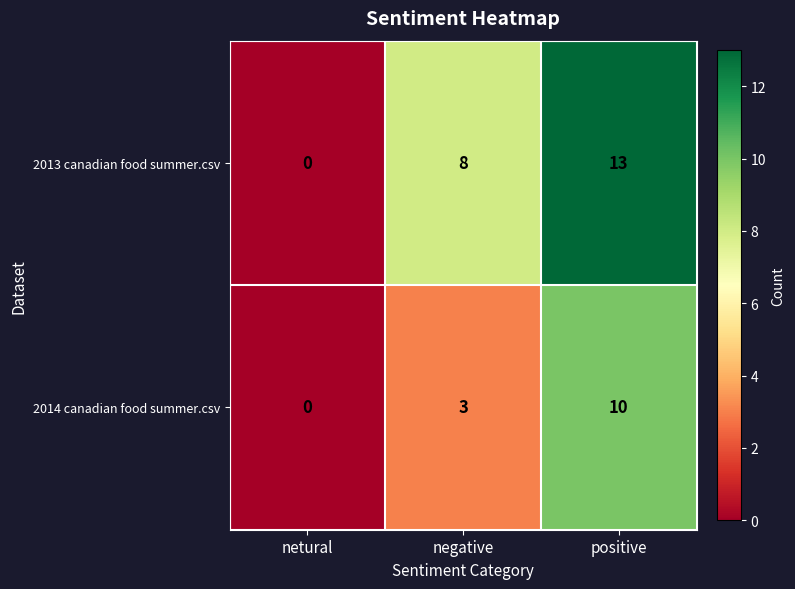

At which category is the sum across all series the highest?

positive